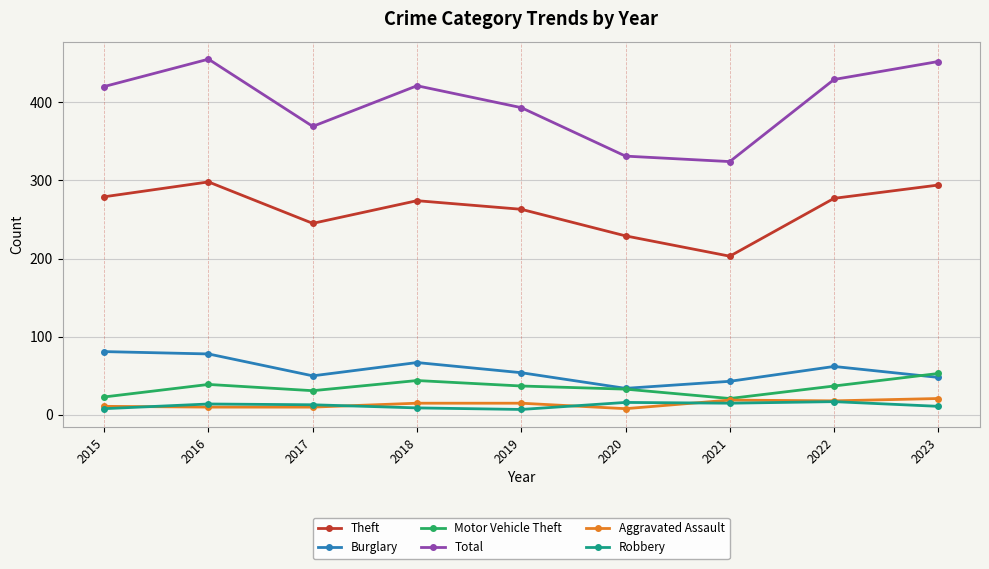

The value of Burglary at 2023 is 33. True or false?

False